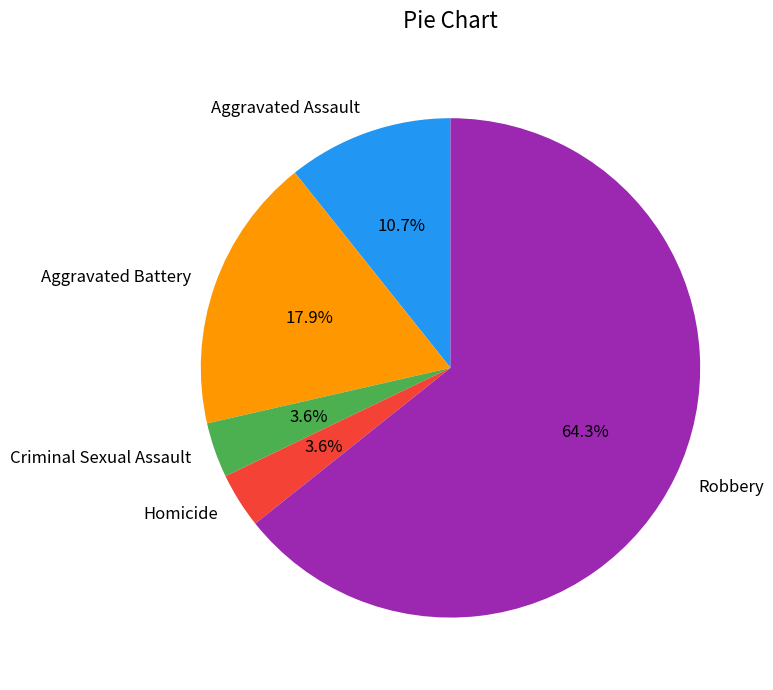

True or false: Aggravated Battery accounts for 31% of the total.

False